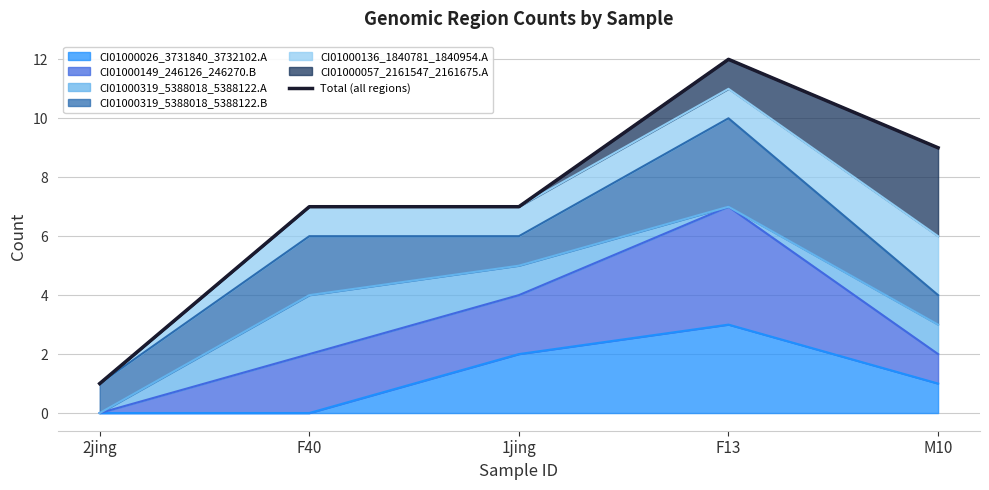

What position from the right is 2jing?

5